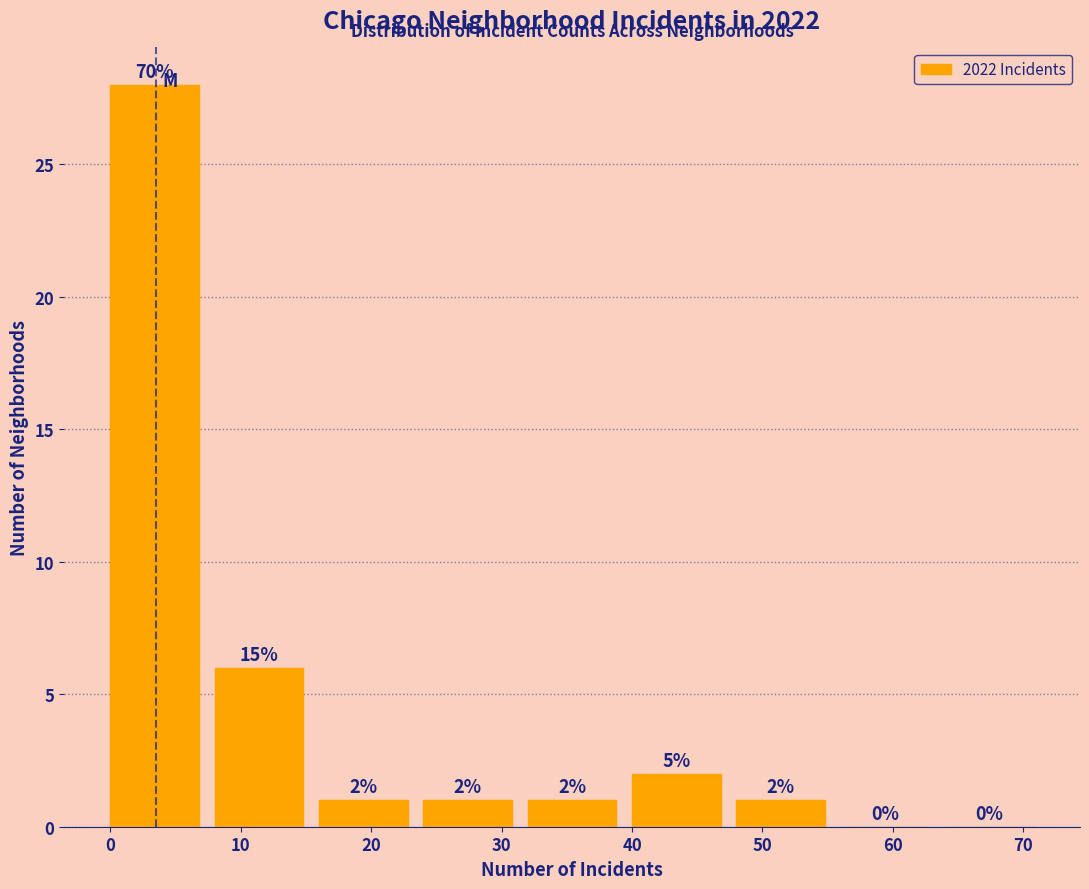

Which range on the x-axis has the tallest bar?

0 to 8